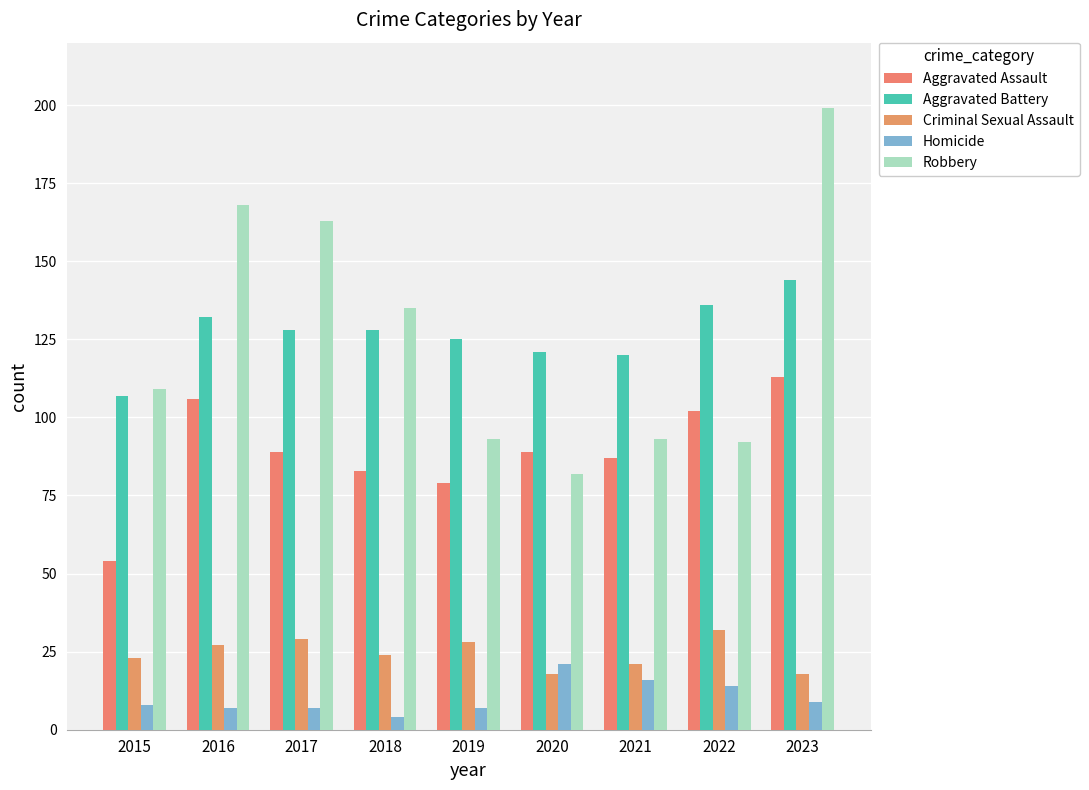

What is the difference between the Criminal Sexual Assault values at 2015 and 2021?

2